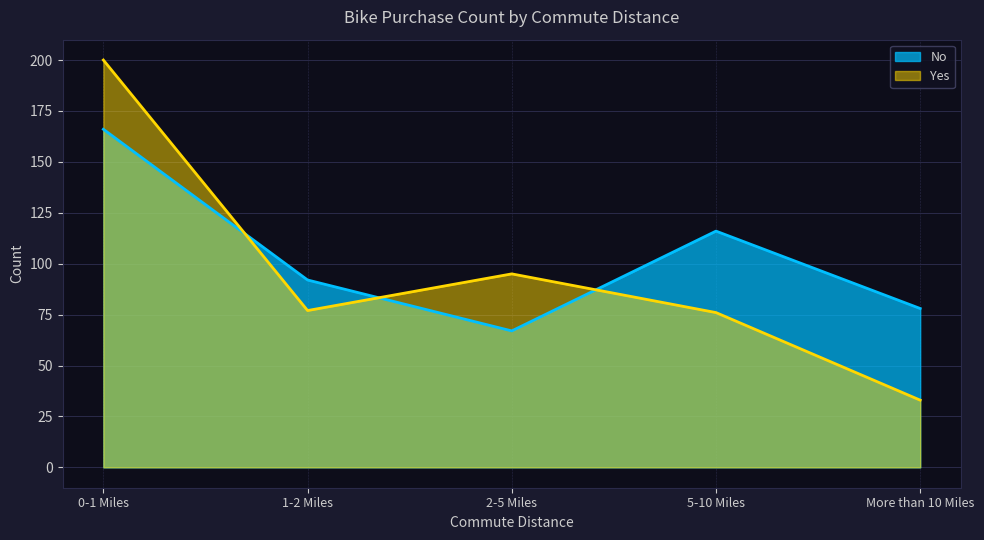

Reading left to right, what are all the values shown in this chart?

No: 0-1 Miles=166	1-2 Miles=92	2-5 Miles=67	5-10 Miles=116	More than 10 Miles=78
Yes: 0-1 Miles=200	1-2 Miles=77	2-5 Miles=95	5-10 Miles=76	More than 10 Miles=33